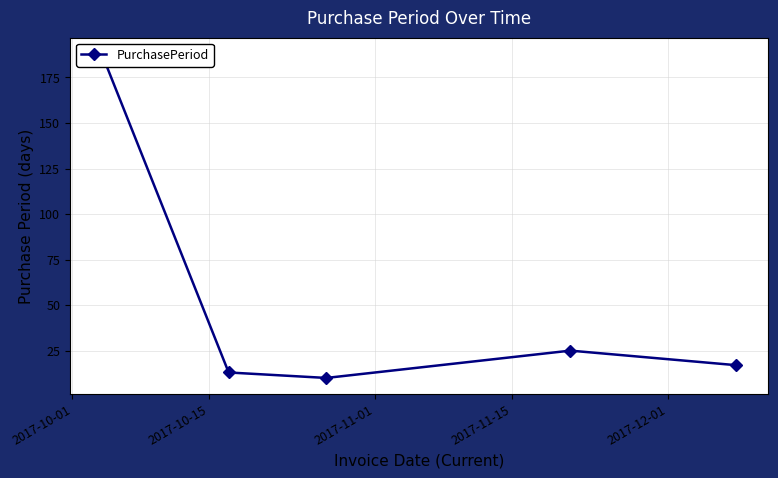

Where is the data nearest to the value 99?

2017-11-15